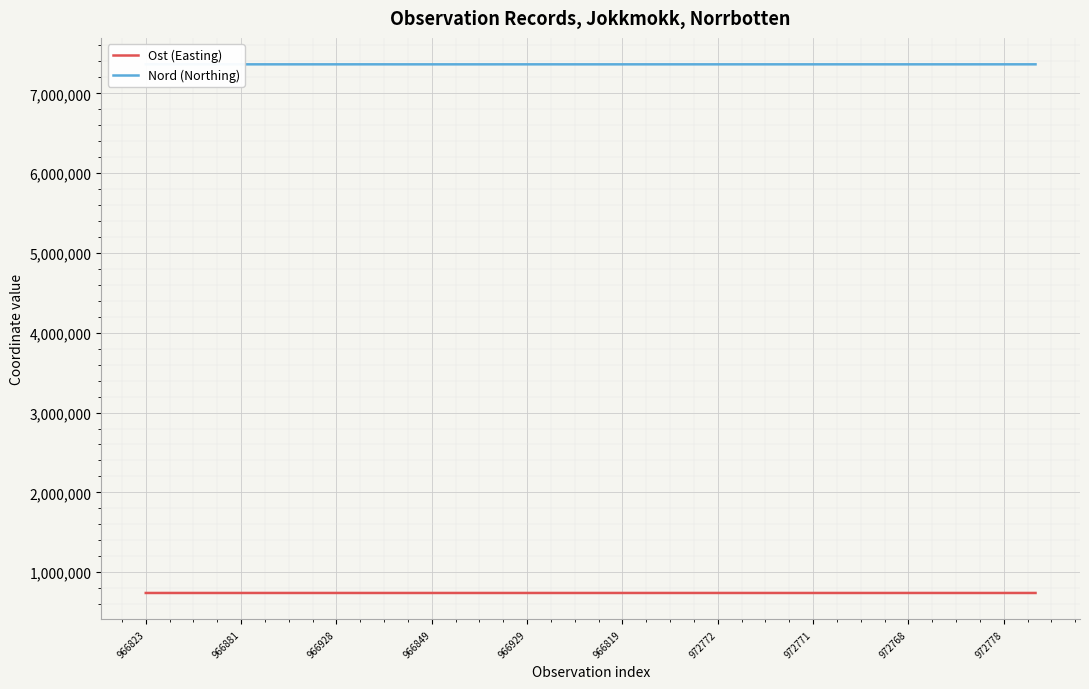

True or false: Ost (Easting) and Nord (Northing) cross at least once.

False